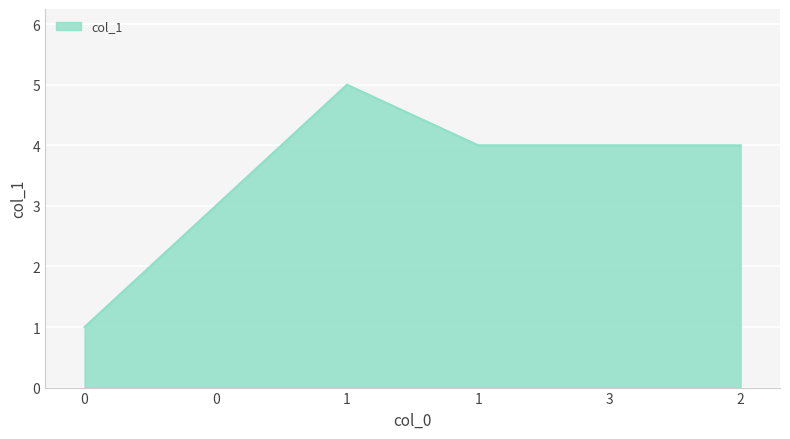

Reading right to left, what are all the values shown in this chart?

2=4	3=4	1=4	1=5	0=3	0=1